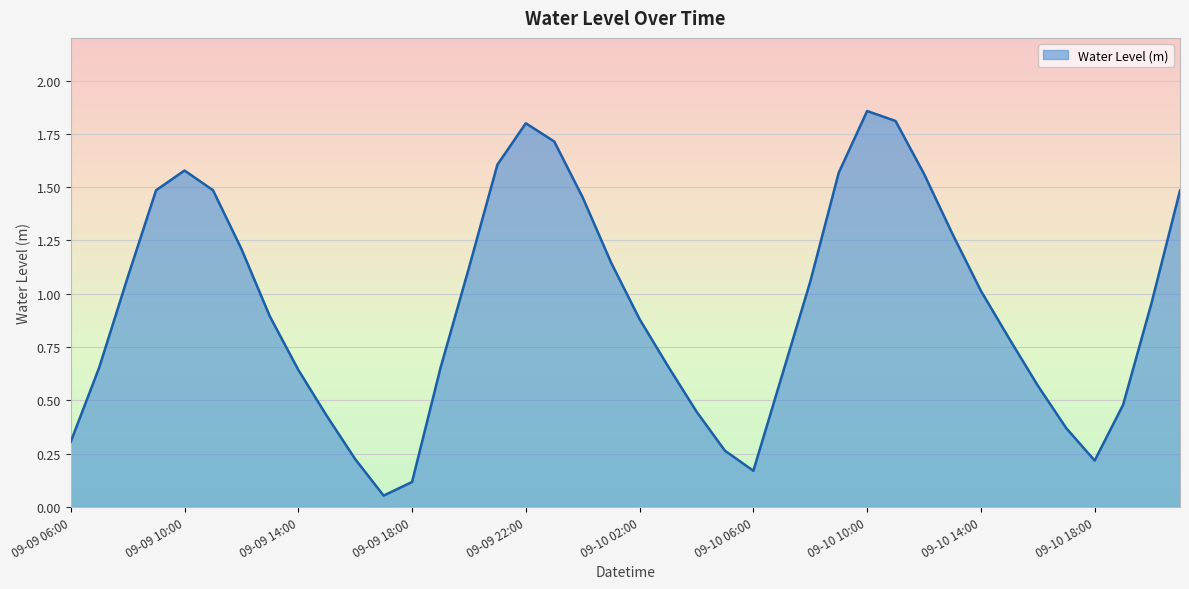

What is the difference between the maximum and minimum values?

1.8